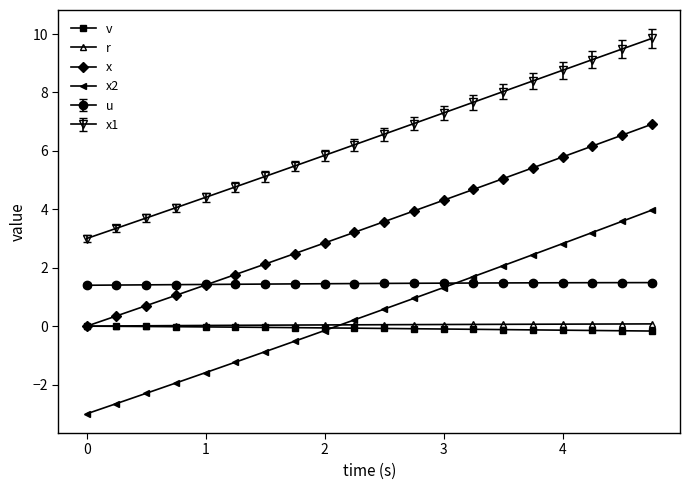

Which series has the widest spread of values?

x2